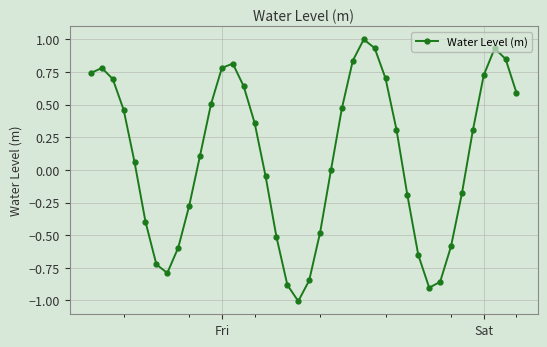

What is the minimum value shown in the chart?

-1.0